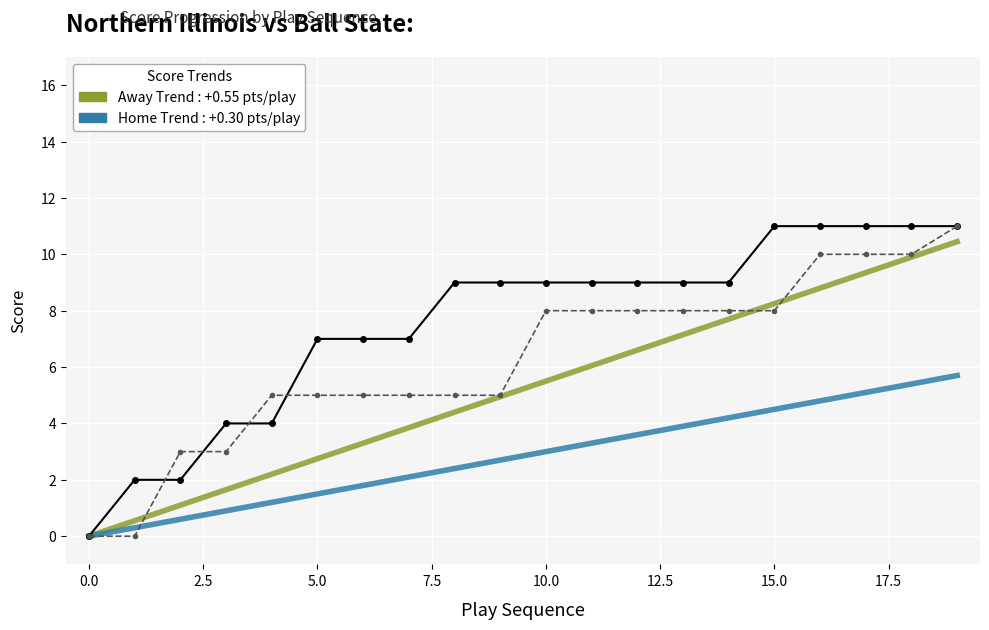

What is the greatest value displayed?

11.0